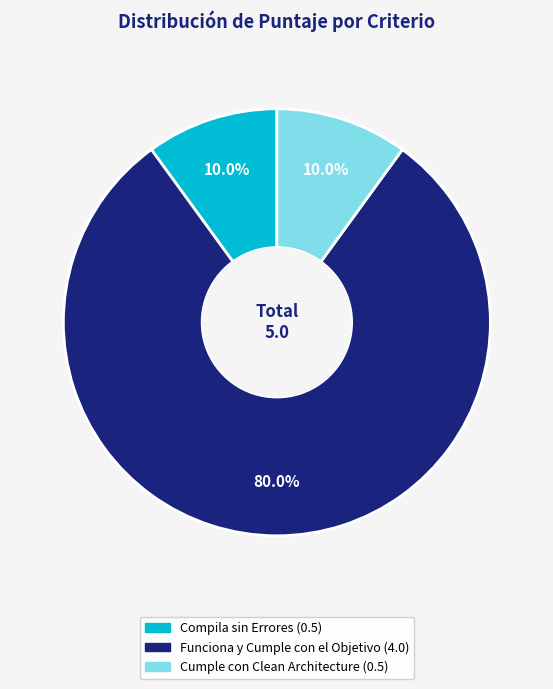

To the nearest percent, what portion does Compila sin Errores represent?

10%